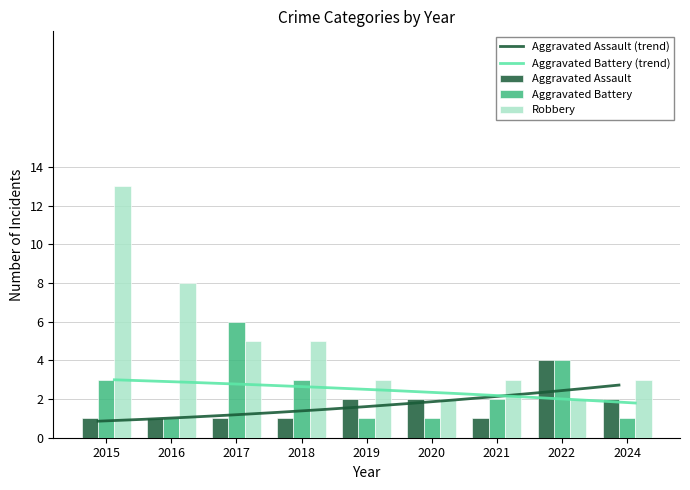

List the series in order of their peak value, highest first.

Robbery, Aggravated Battery, Aggravated Assault